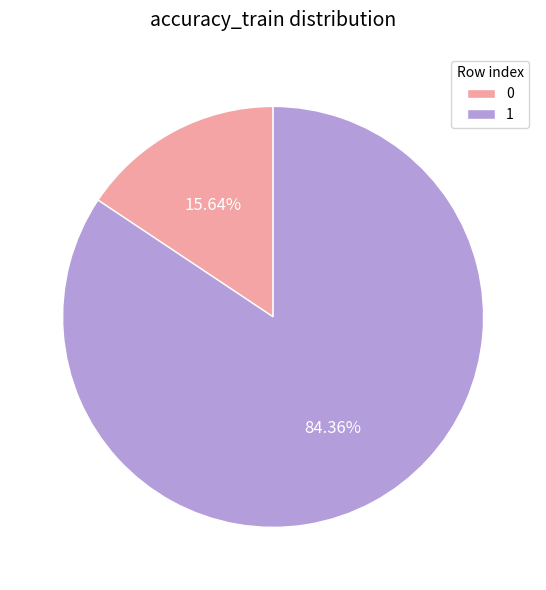

Is it true that 0 is 26% of the pie?

False